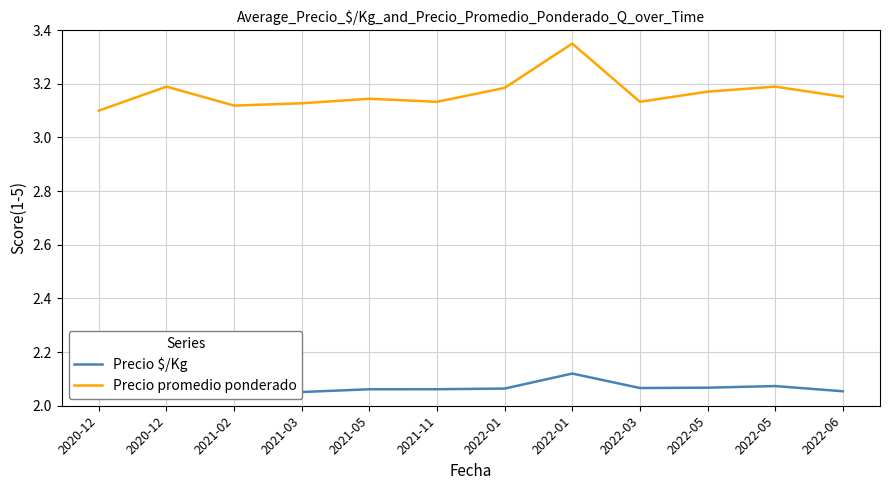

Reading left to right, extract all data points from this chart.

Precio $/Kg: 2.1	2.1	2.0	2.1	2.1	2.1	2.1	2.1	2.1	2.1	2.1	2.1
Precio promedio ponderado: 3.1	3.2	3.1	3.1	3.1	3.1	3.2	3.4	3.1	3.2	3.2	3.2